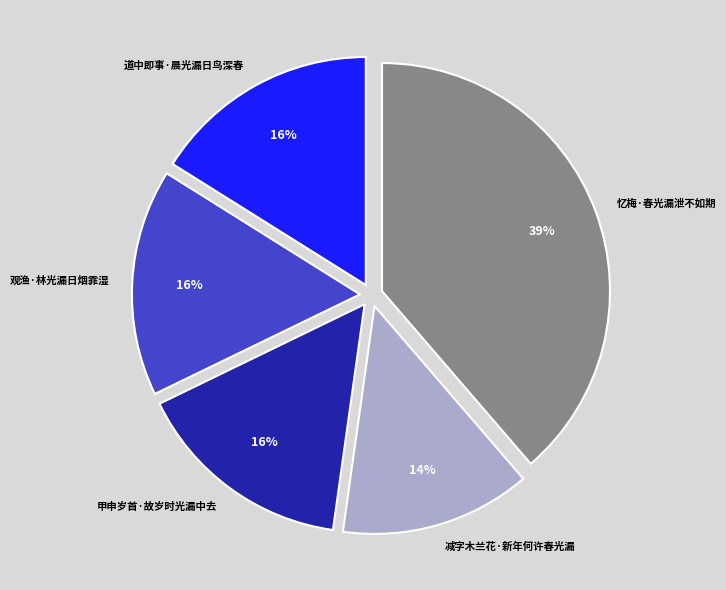

Does any single category account for the majority?

No